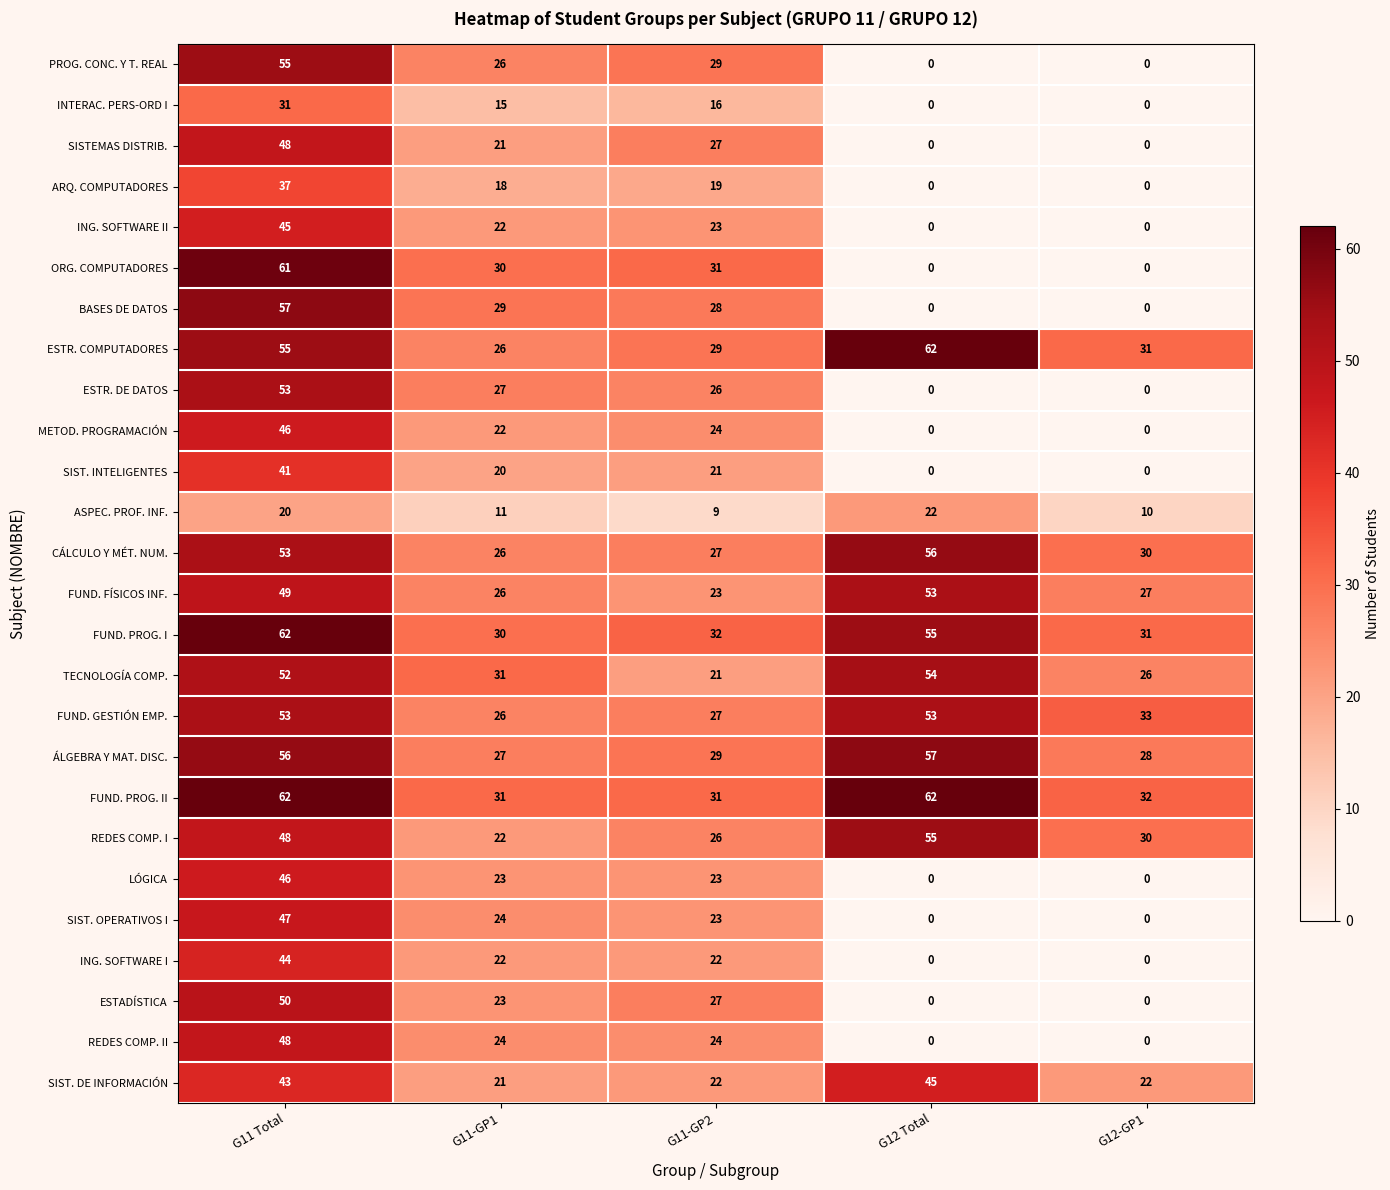

Count the number of categories in the chart.

5